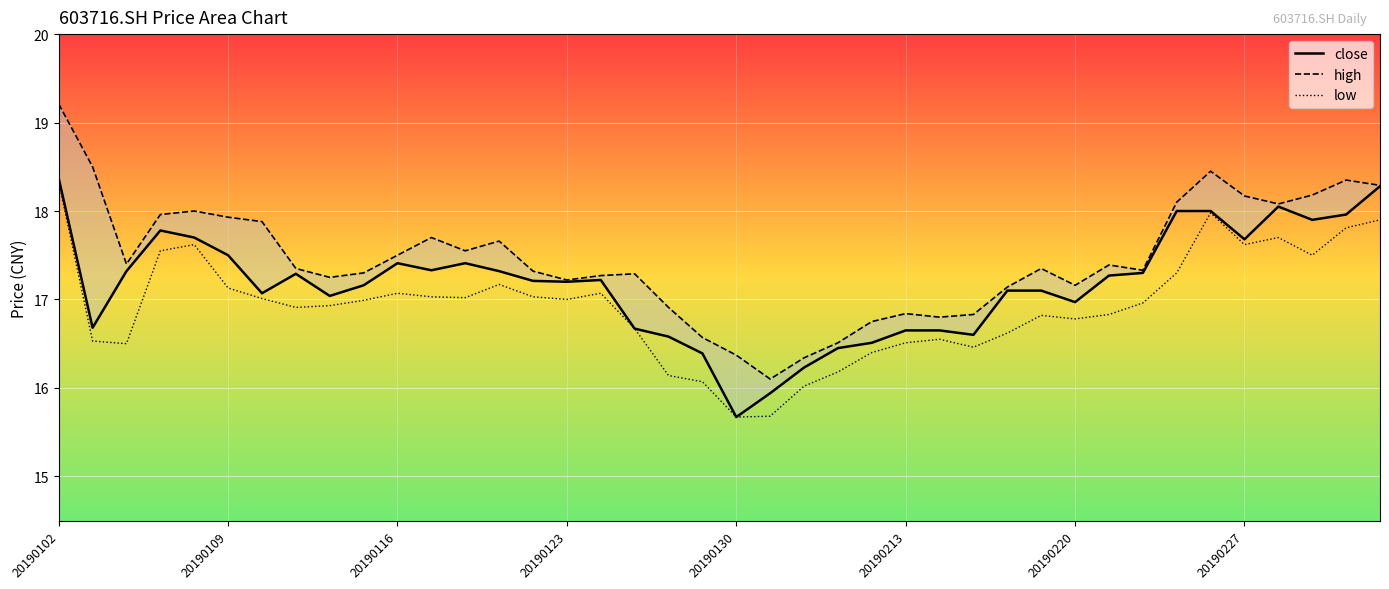

The value of low at 18 is 16.1. True or false?

True